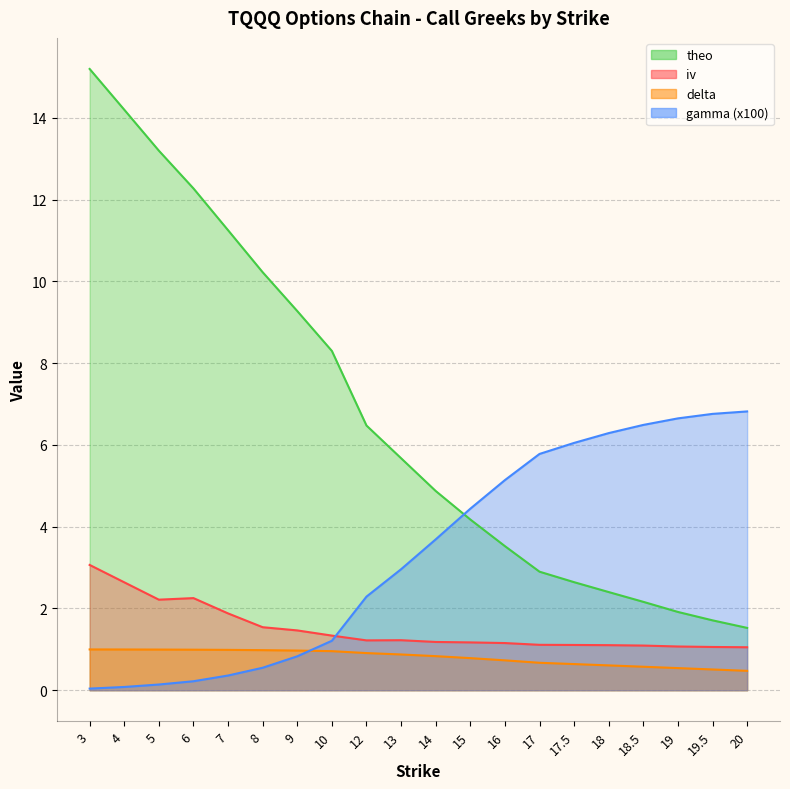

What is the difference between the maximum and second lowest values in the gamma series?

6.7